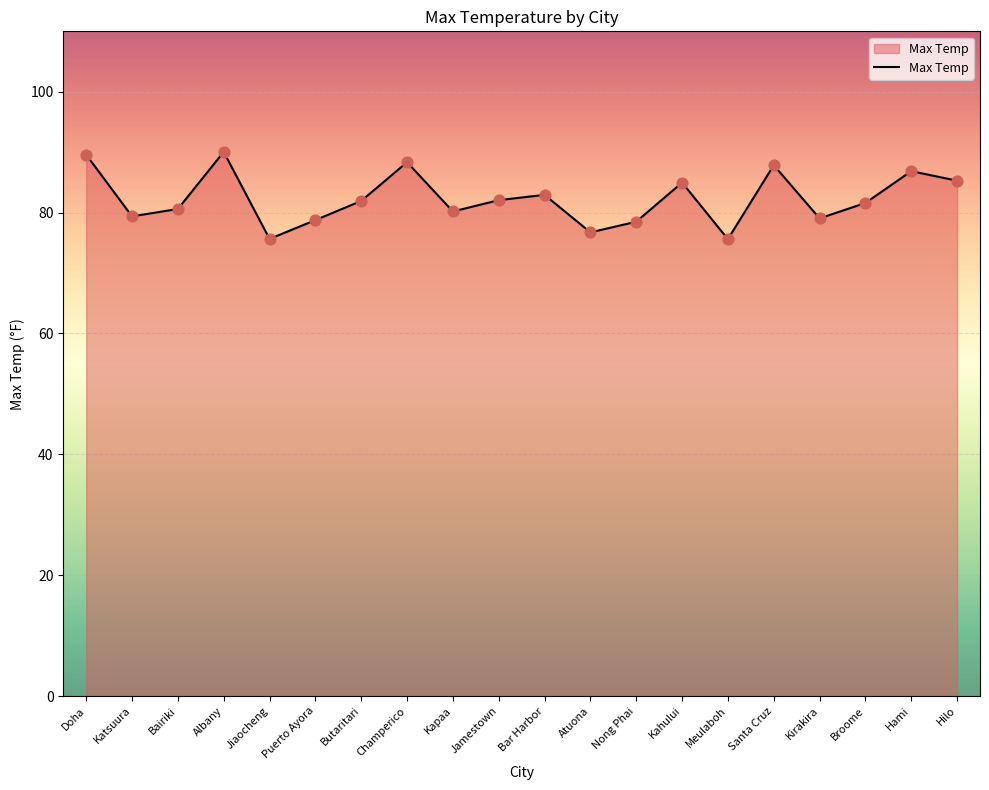

Which has a higher value, Doha or Broome?

Doha